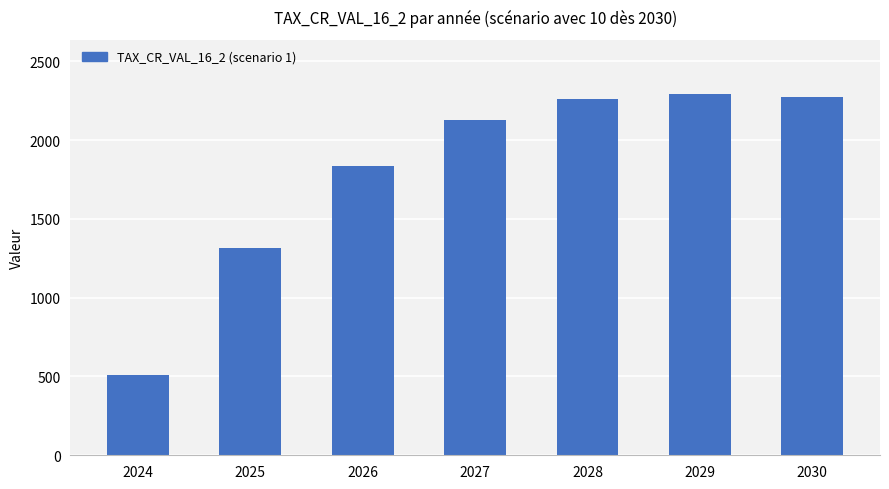

What is the average value?

1800.5